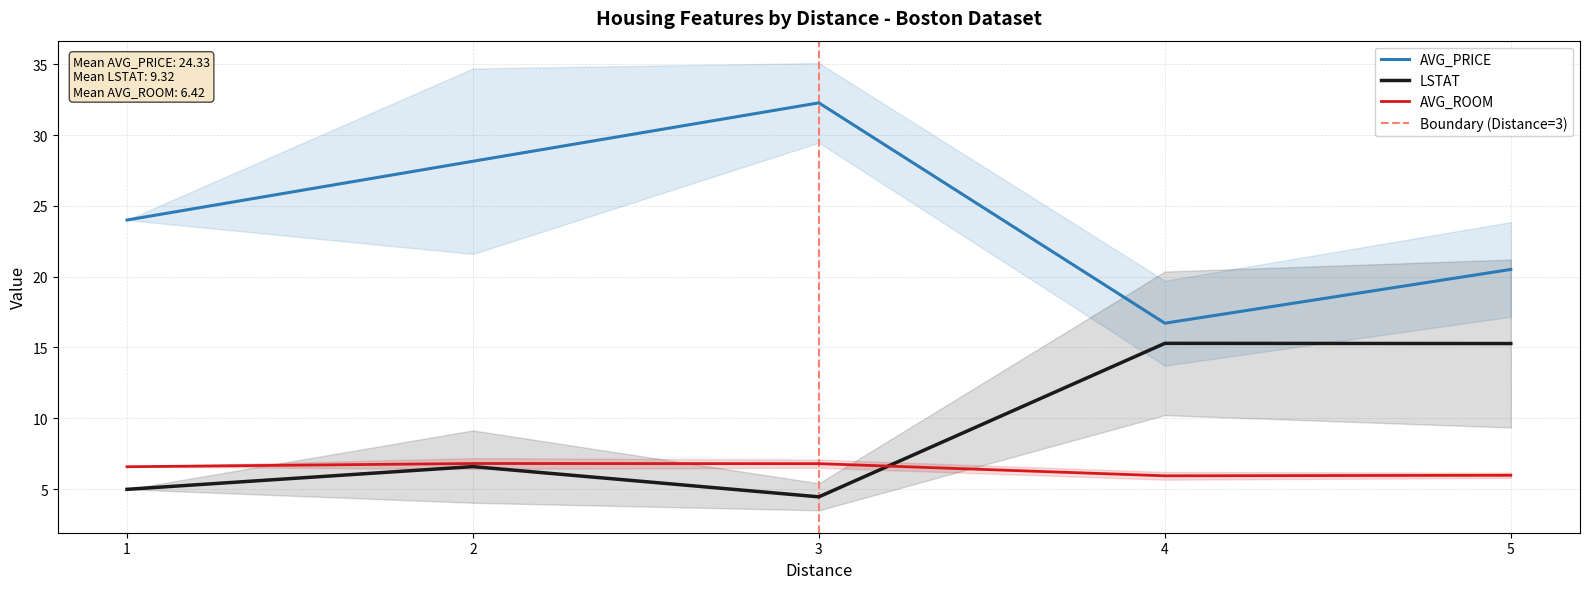

Which label corresponds to the smallest value in the chart?

3